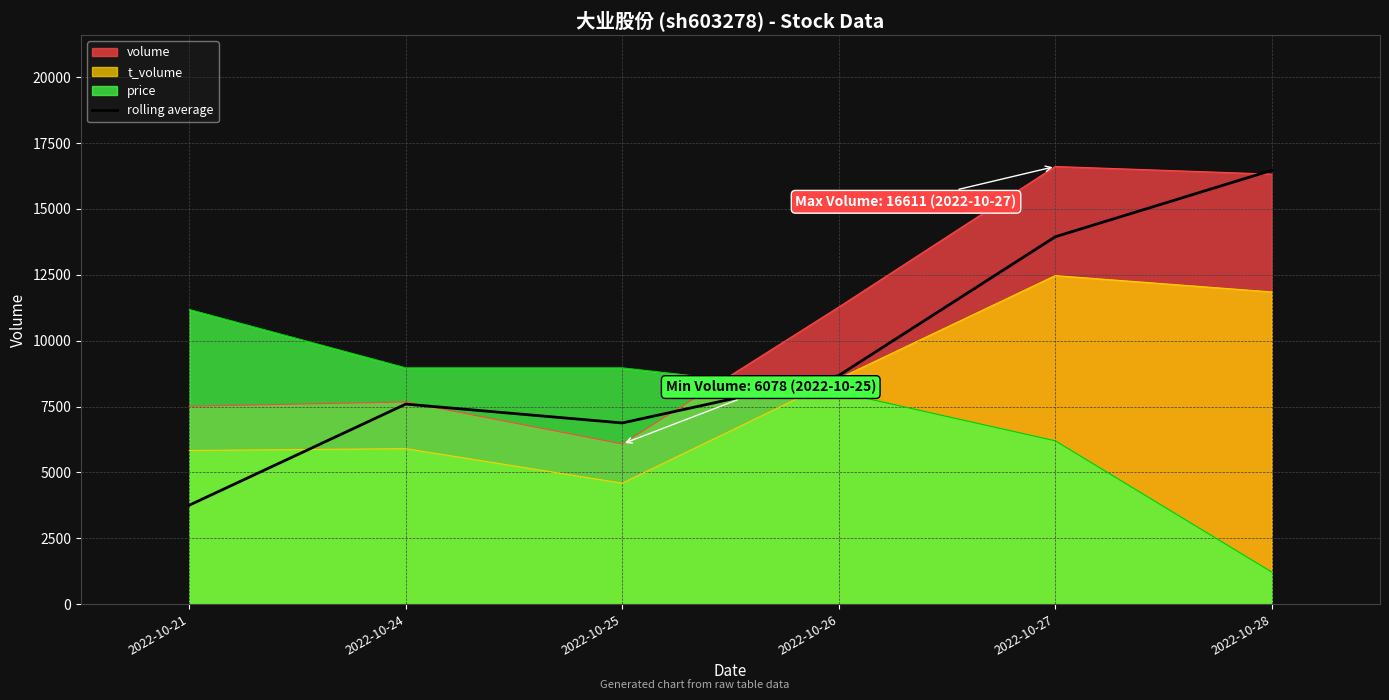

How many data points does each series have?

6